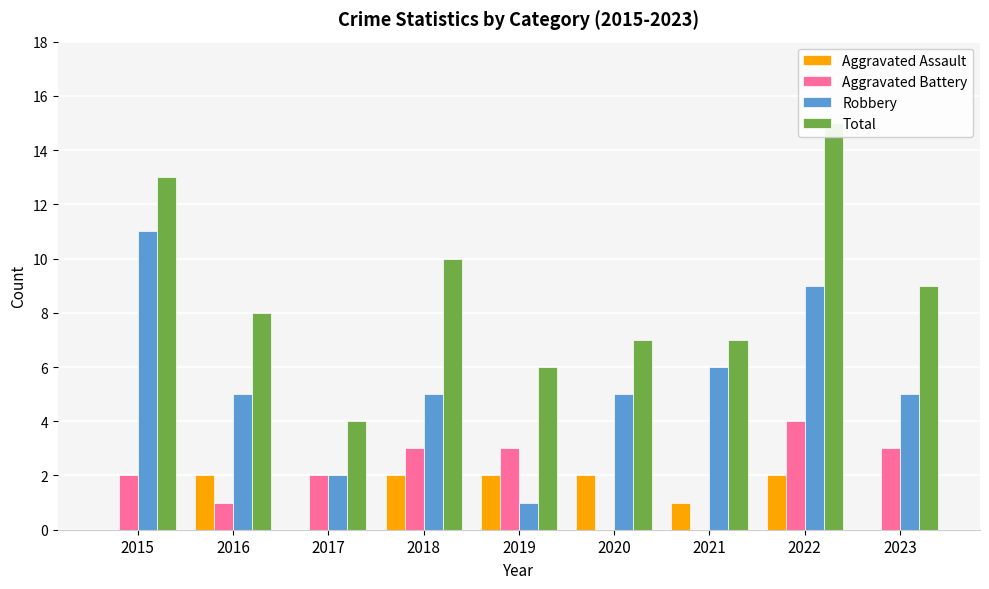

What are all the series names shown in the legend?

Aggravated Assault, Aggravated Battery, Robbery, Total